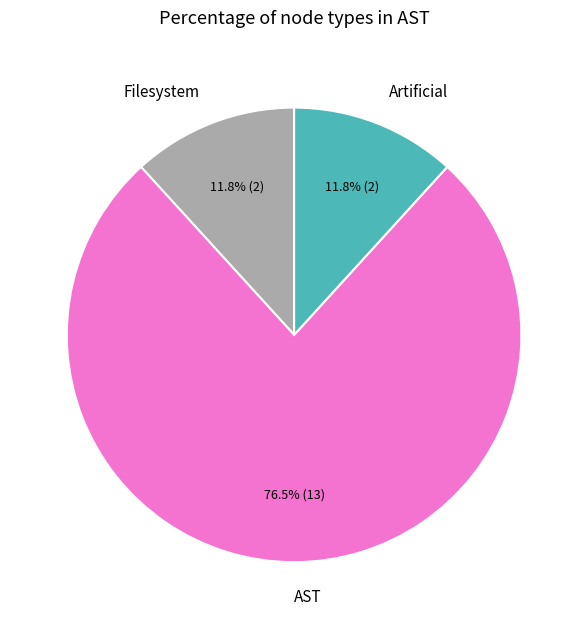

How many slices are in this pie chart?

3